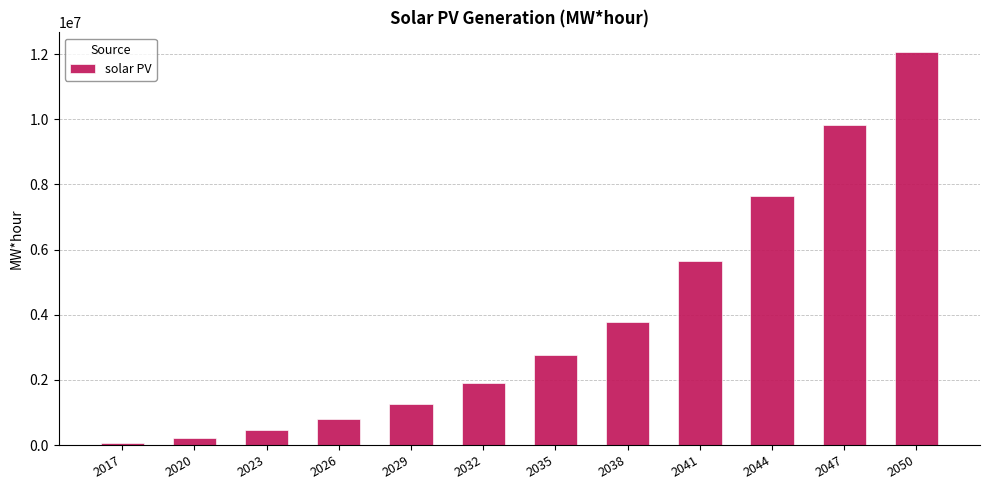

Does the chart contain stacked bars?

No